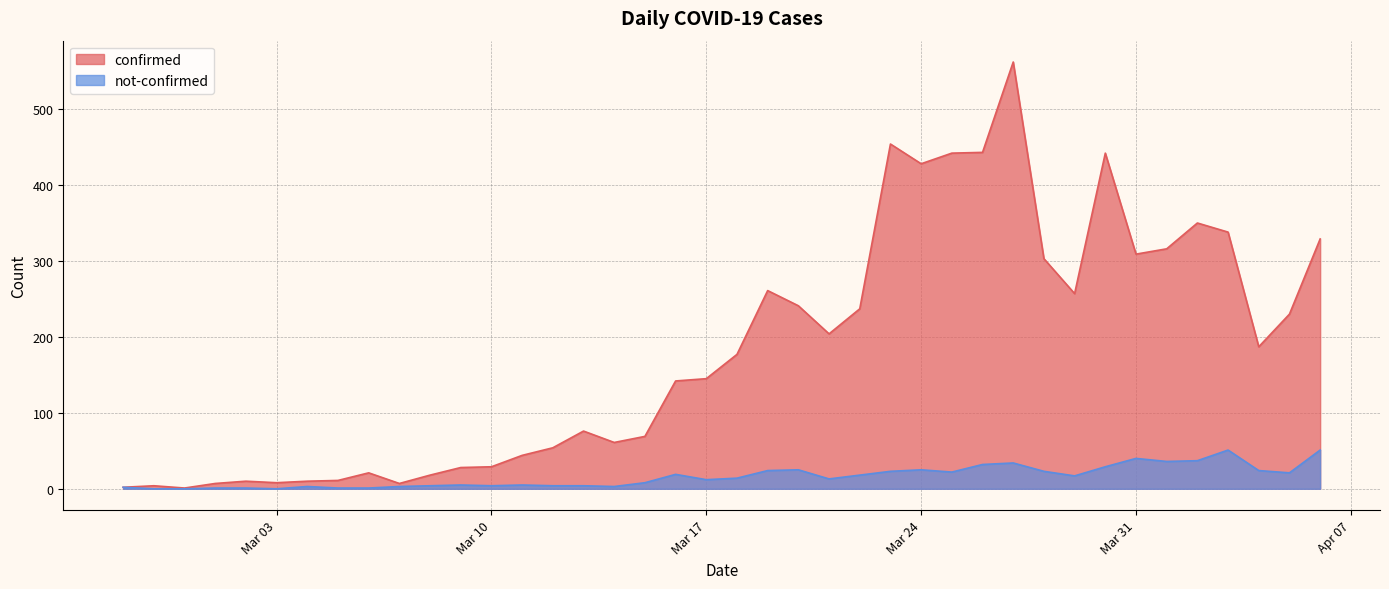

Rank the series by their average value, from highest to lowest.

confirmed, not-confirmed